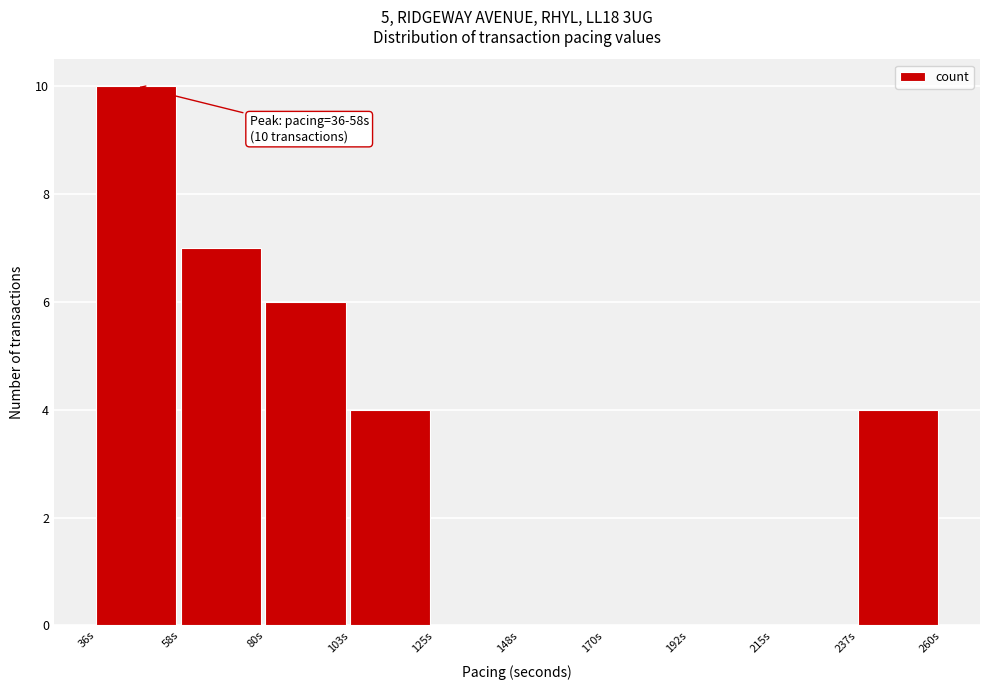

Over which range of the x-axis is the bar tallest?

35 to 60